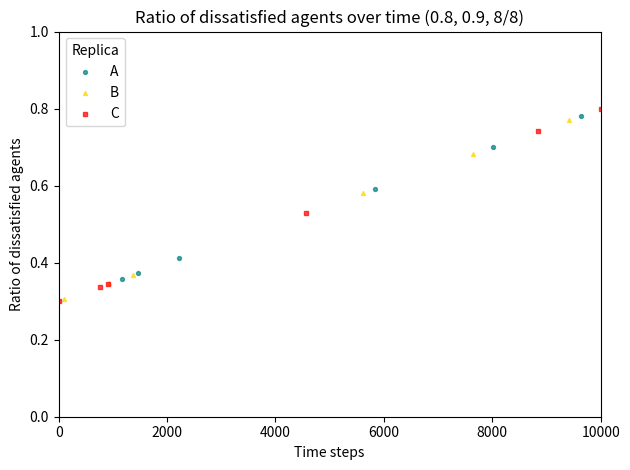

Which series has the largest Y range (max minus min)?

C